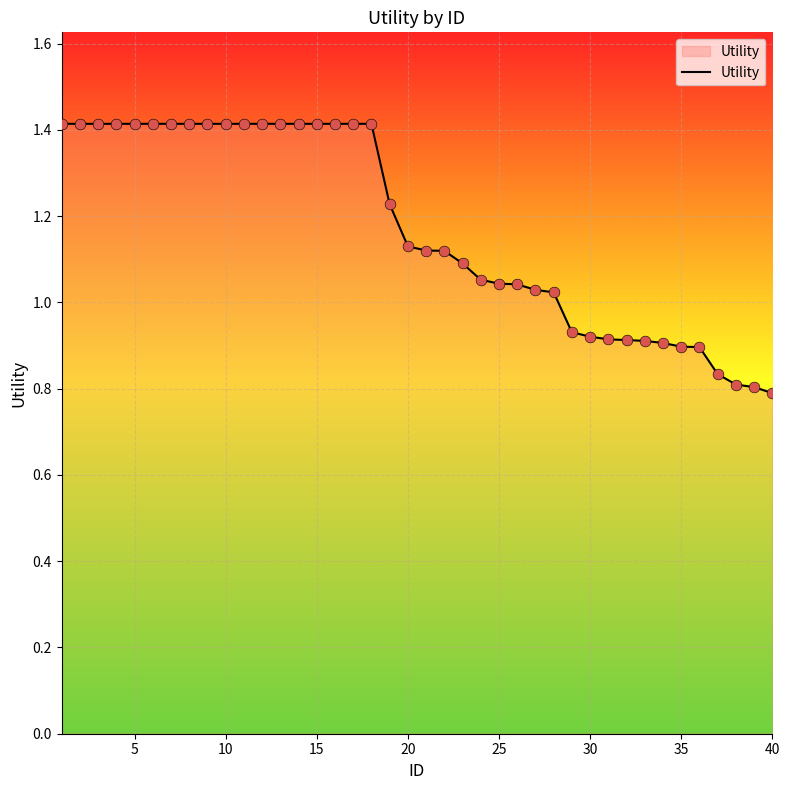

What is the difference between the maximum and minimum values?

0.6